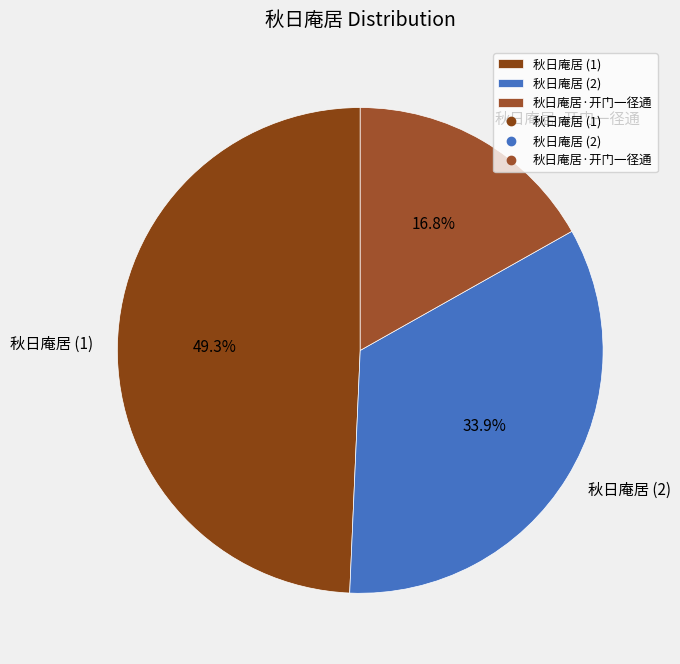

Does 秋日庵居 (2) represent more than half of the total?

No